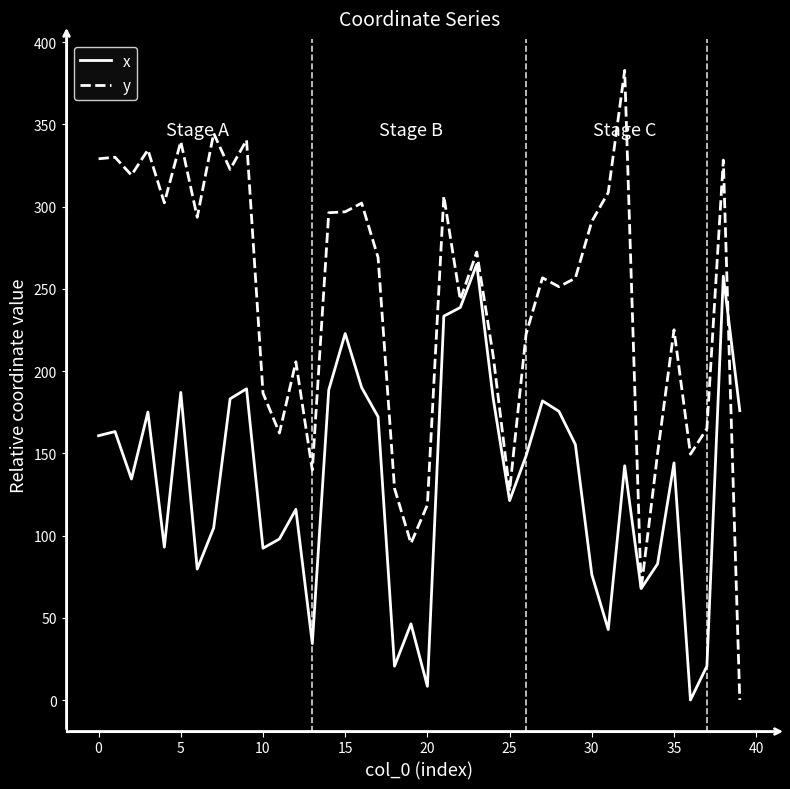

What is the greatest value displayed?

382.8